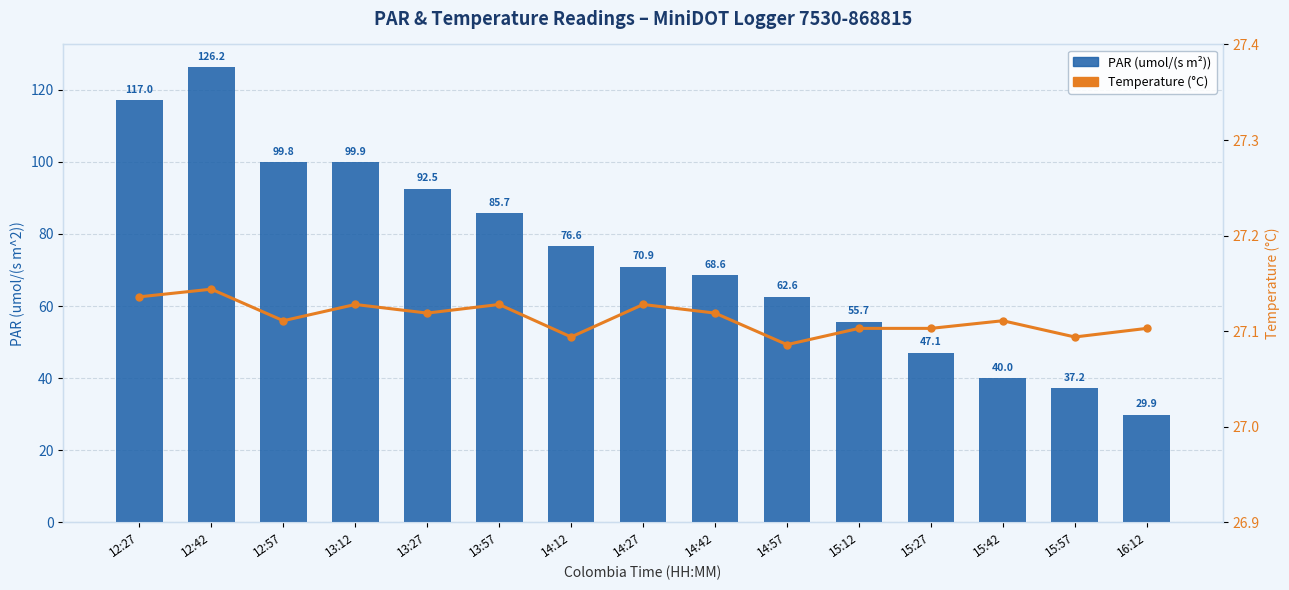

Reading left to right, transcribe all the data shown in this chart.

PAR (umol/(s m²)): 117.0	126.2	99.8	99.9	92.5	85.7	76.6	70.9	68.6	62.6	55.7	47.1	40.0	37.2	29.9
Temperature (°C): 27.1	27.1	27.1	27.1	27.1	27.1	27.1	27.1	27.1	27.1	27.1	27.1	27.1	27.1	27.1